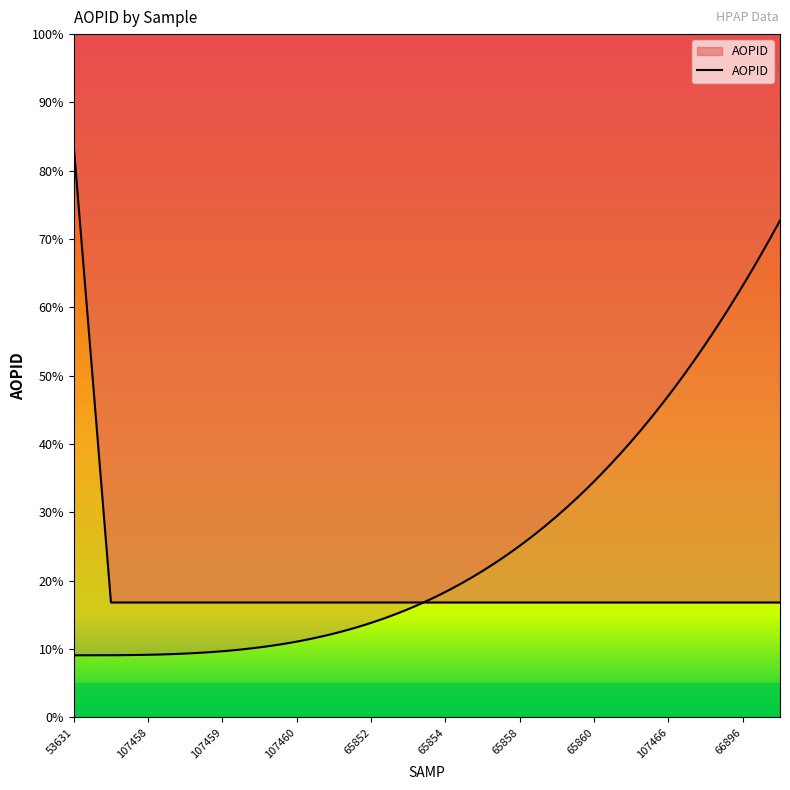

List the labels in order of value, smallest first.

107457, 107458, 65846, 107459, 65848, 107460, 107461, 65852, 107462, 65854, 65856, 65858, 107464, 65860, 107465, 107466, 66894, 66896, 66898, 53631